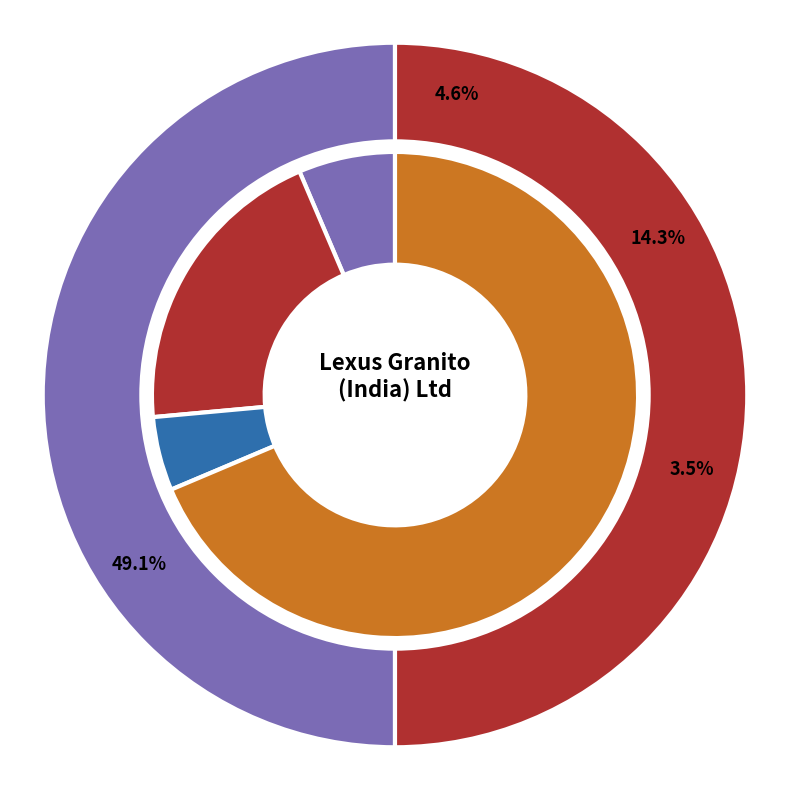

To the nearest percent, what percentage of the pie is Lexus Granito (India) Limited?

50%